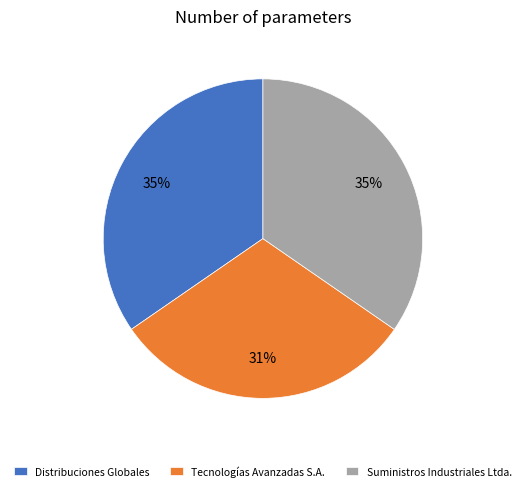

What is the ratio of the value at Suministros Industriales Ltda. to the value at Distribuciones Globales?

1.0